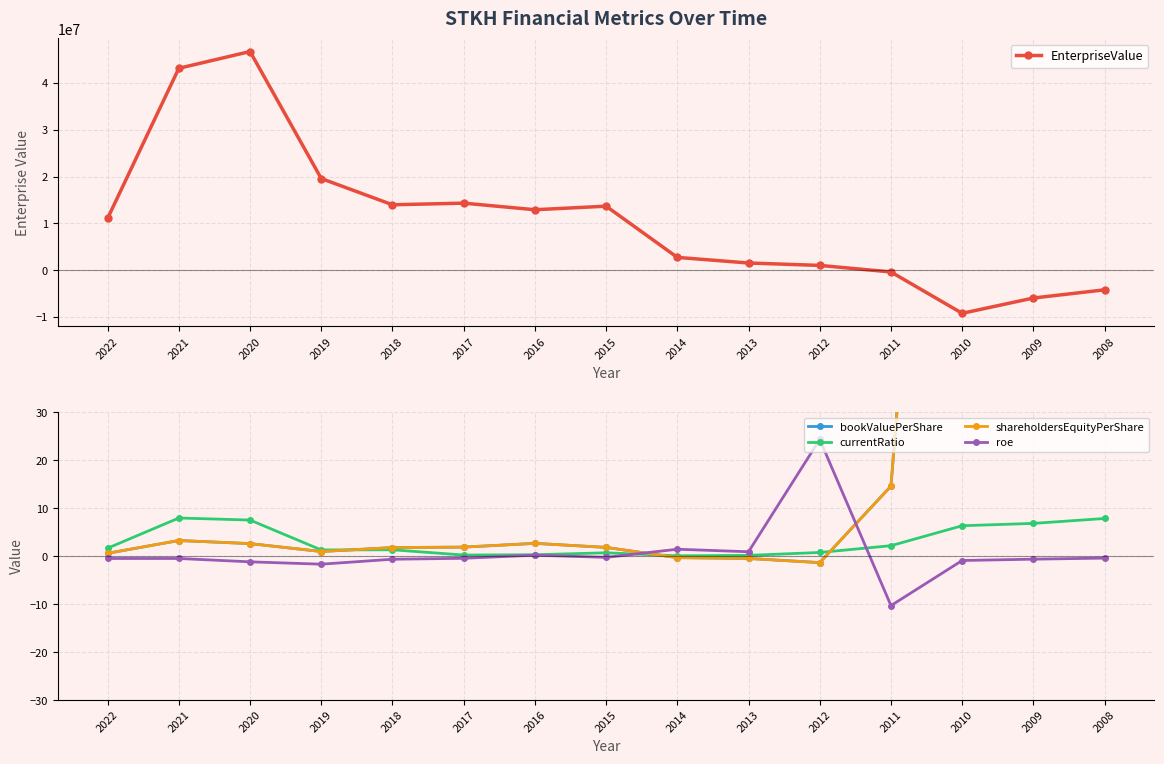

What is the average value of the roe series?

0.6